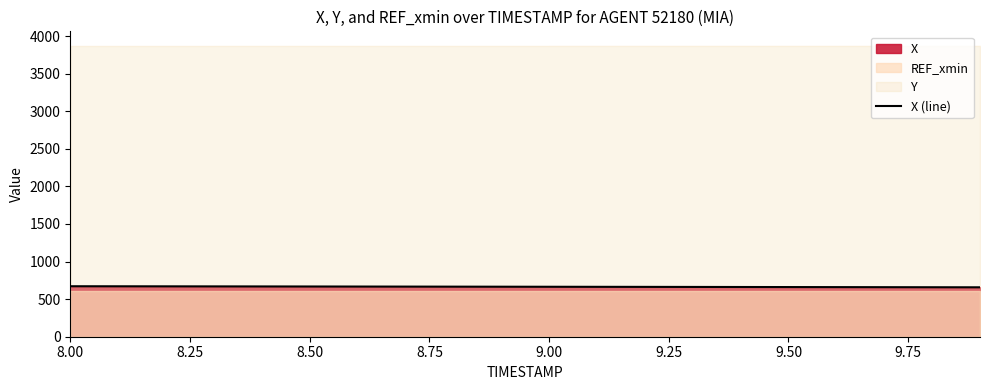

Does the chart have visible grid lines?

No